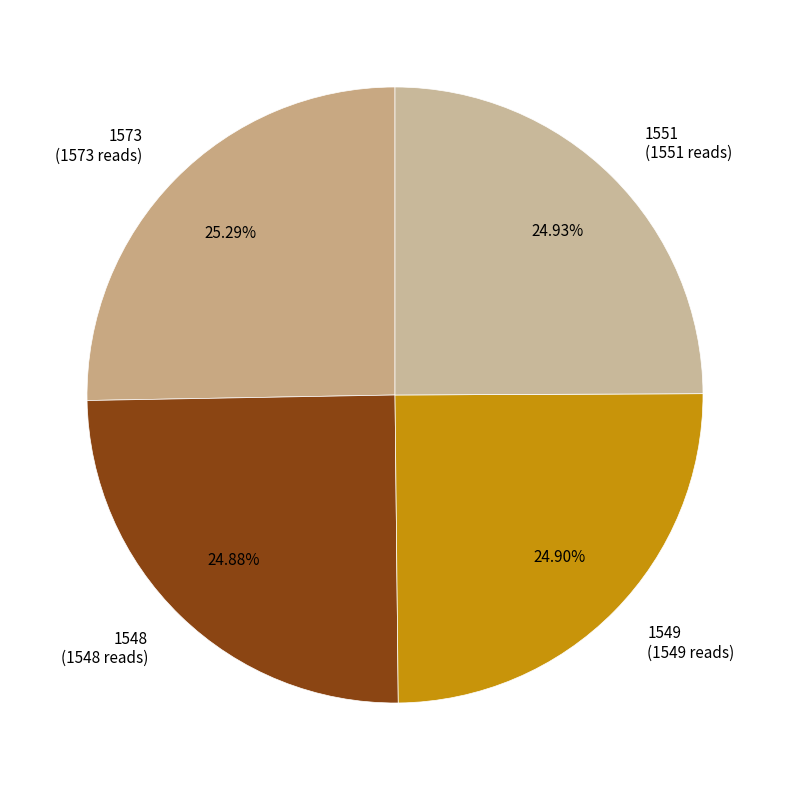

What is the ratio of the value at 1551 (1551 reads) to the value at 1548 (1548 reads)?

1.0